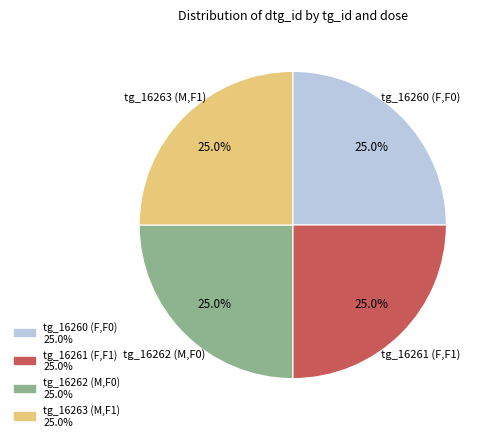

Is there any slice that represents more than half of the pie?

No